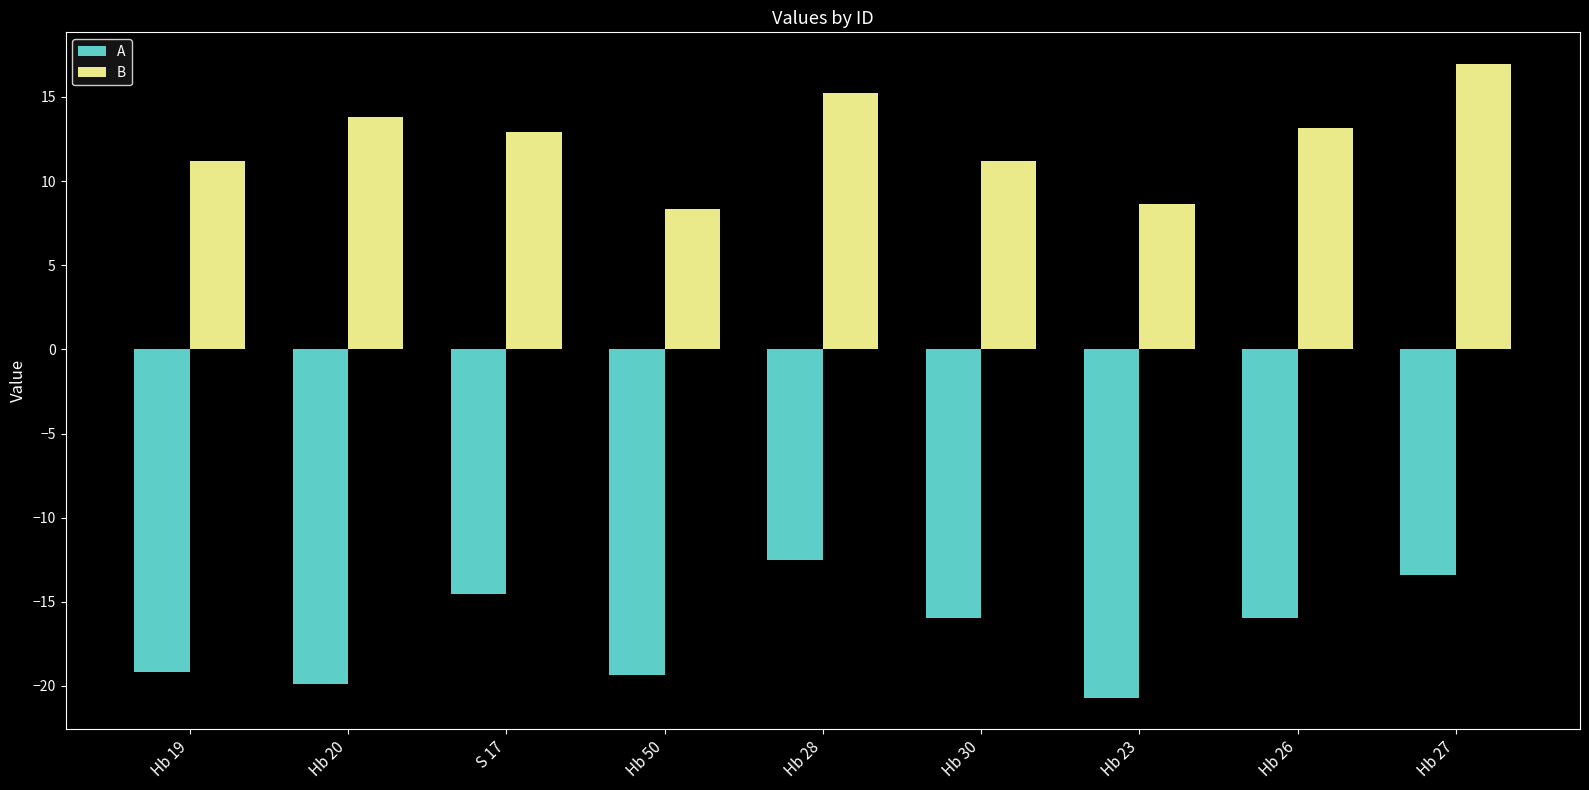

How many bars are there in total?

18